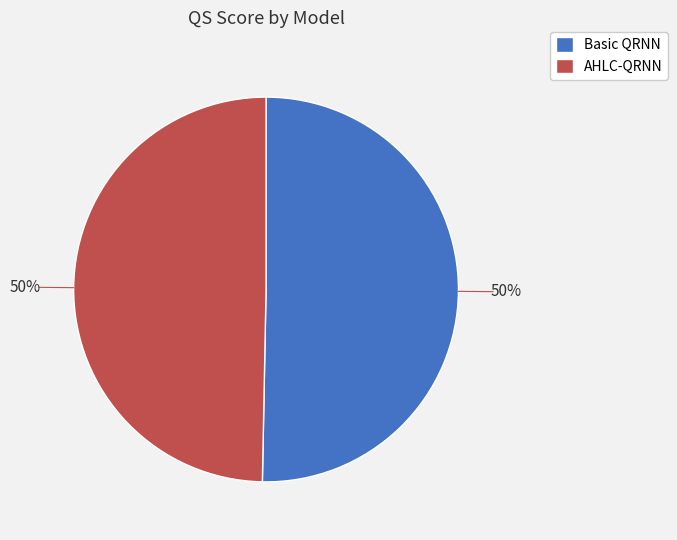

What is the ratio of the value at Basic QRNN to the value at AHLC-QRNN?

1.0